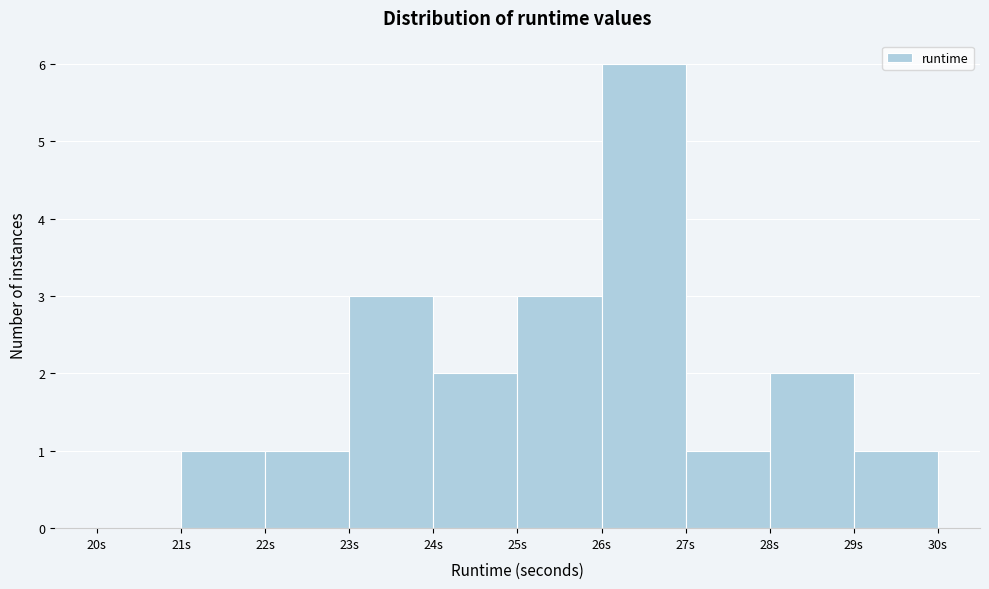

Reading left to right, transcribe this chart: for each bar, give the range it covers on the x-axis and its height. The values are not printed on the chart, so give them approximately, as read against the axis.

20 to 21: 0
21 to 22: 1
22 to 23: 1
23 to 24: 3
24 to 25: 2
25 to 26: 3
26 to 27: 6
27 to 28: 1
28 to 29: 2
29 to 30: 1